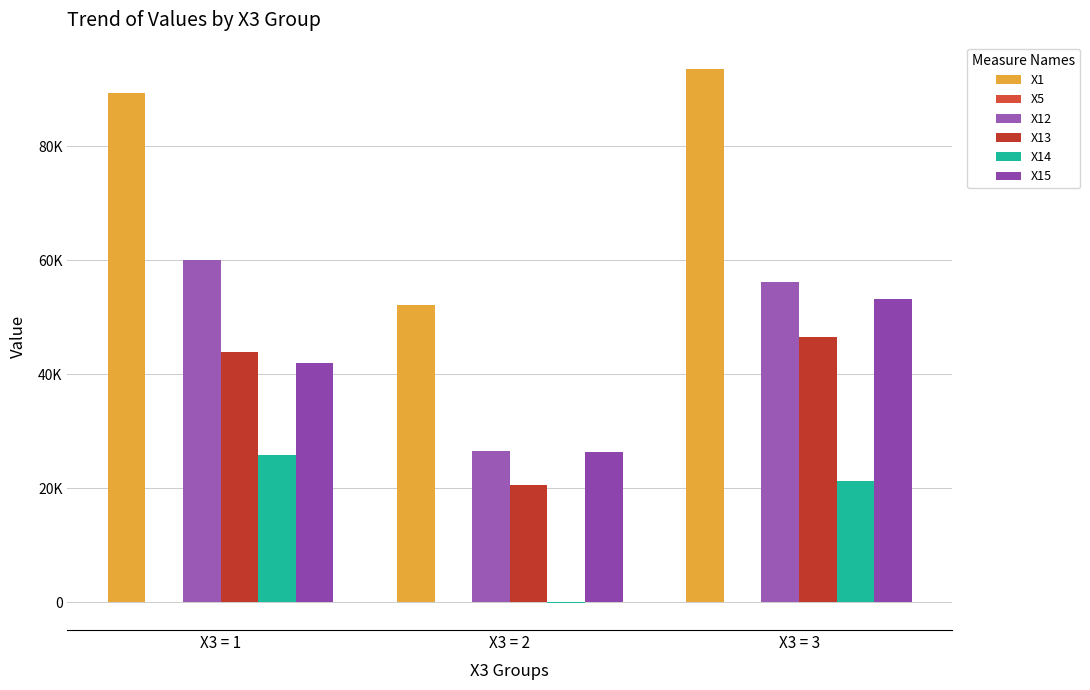

Between X3 = 3 and X3 = 1, which is larger?

X3 = 3